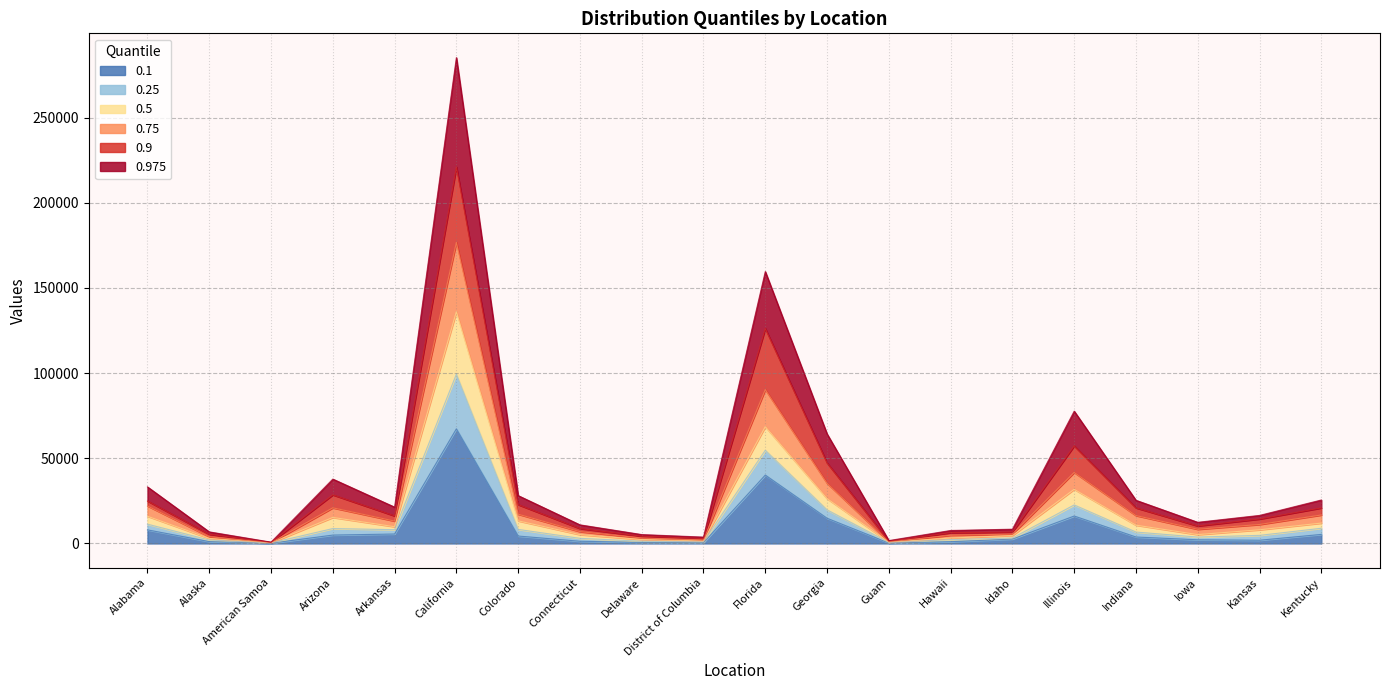

Reading left to right, transcribe all the data shown in this chart.

0.1: Alabama=7972	Alaska=1077	American Samoa=139	Arizona=4917	Arkansas=5541	California=67296	Colorado=4356	Connecticut=1283	Delaware=588	District of Columbia=456	Florida=40143	Georgia=14788	Guam=250	Hawaii=1015	Idaho=2568	Illinois=16098	Indiana=3781	Iowa=2142	Kansas=1889	Kentucky=5304
0.25: Alabama=11323	Alaska=2012	American Samoa=288	Arizona=8734	Arkansas=8083	California=99383	Colorado=8236	Connecticut=2997	Delaware=1275	District of Columbia=979	Florida=54715	Georgia=19718	Guam=575	Hawaii=2255	Idaho=3181	Illinois=22605	Indiana=6689	Iowa=3734	Kansas=4736	Kentucky=8909
0.5: Alabama=15976	Alaska=2955	American Samoa=369	Arizona=15264	Arkansas=9816	California=136048	Colorado=13258	Connecticut=5166	Delaware=2337	District of Columbia=1460	Florida=68559	Georgia=26318	Guam=778	Hawaii=3164	Idaho=4657	Illinois=31788	Indiana=10725	Iowa=5188	Kansas=8015	Kentucky=11952
0.75: Alabama=22010	Alaska=3964	American Samoa=477	Arizona=20908	Arkansas=13126	California=176731	Colorado=17180	Connecticut=6930	Delaware=3206	District of Columbia=2097	Florida=90345	Georgia=35333	Guam=981	Hawaii=4818	Idaho=5531	Illinois=41685	Indiana=16362	Iowa=8317	Kansas=11126	Kentucky=16711
0.9: Alabama=24931	Alaska=5400	American Samoa=611	Arizona=28562	Arkansas=16190	California=221020	Colorado=22805	Connecticut=8762	Delaware=4249	District of Columbia=2893	Florida=126182	Georgia=47271	Guam=1304	Hawaii=6342	Idaho=6680	Illinois=57271	Indiana=20905	Iowa=10282	Kansas=14349	Kentucky=20856
0.975: Alabama=33203	Alaska=6793	American Samoa=764	Arizona=37792	Arkansas=21325	California=285242	Colorado=28097	Connecticut=10918	Delaware=5210	District of Columbia=3723	Florida=159616	Georgia=64303	Guam=1683	Hawaii=7604	Idaho=8359	Illinois=77665	Indiana=25340	Iowa=12412	Kansas=16456	Kentucky=25502